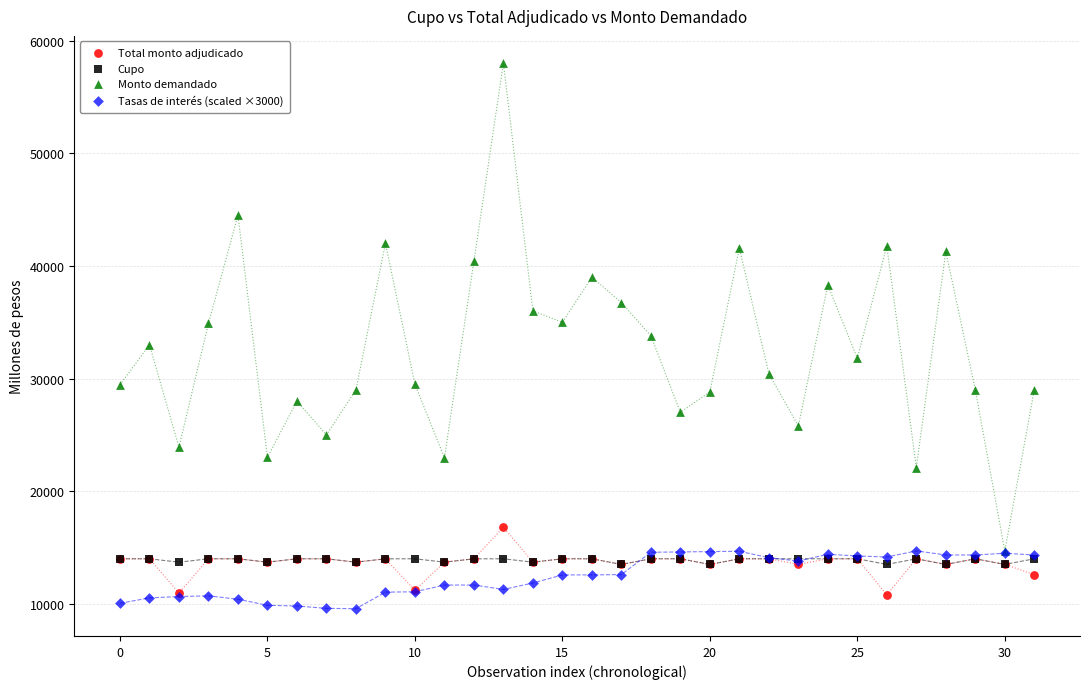

Which series contains the highest Y value?

Monto demandado